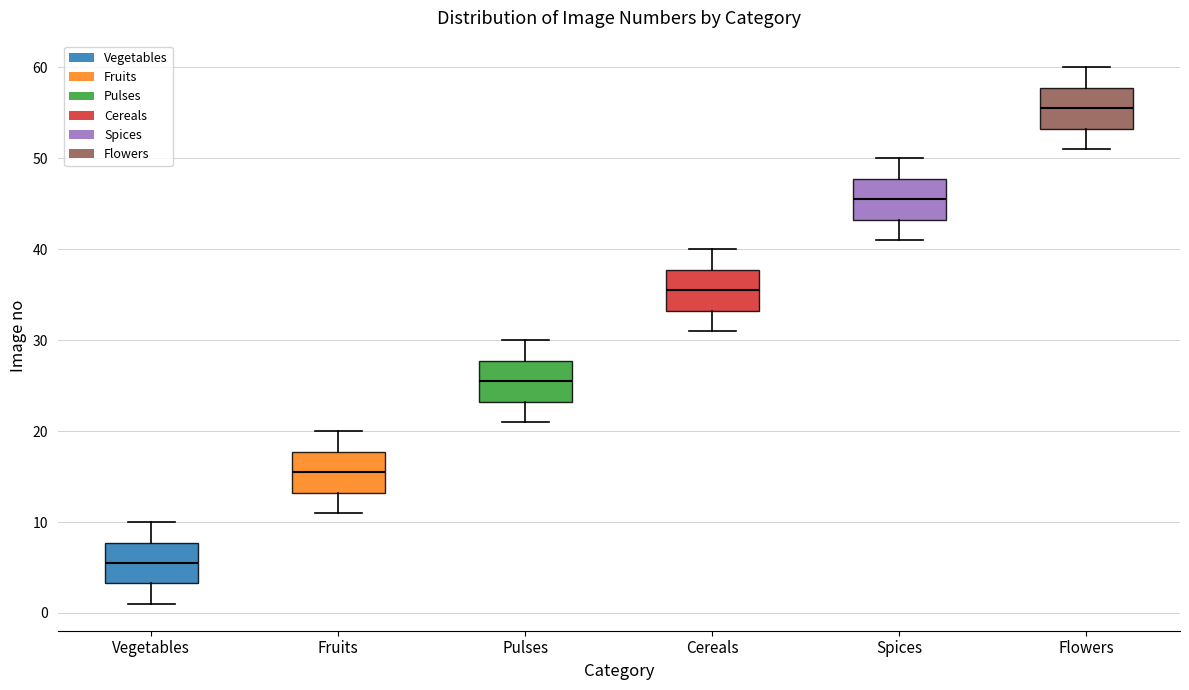

Where does the lower whisker of the box for Cereals end on the y-axis? The values are not printed on the chart, so give them approximately, as read against the axis.

31